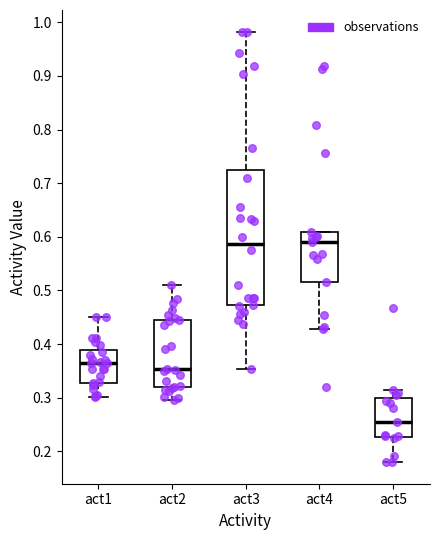

Where is the lower edge of the box for act3 on the y-axis? The values are not printed on the chart, so give them approximately, as read against the axis.

0.47